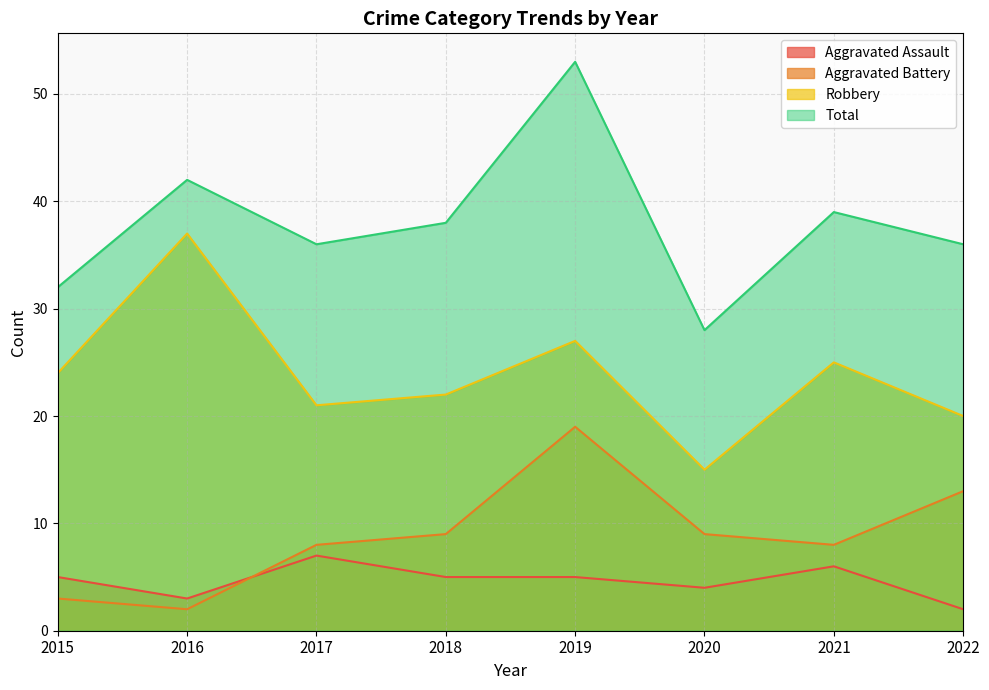

Which series has the widest spread of values?

Total